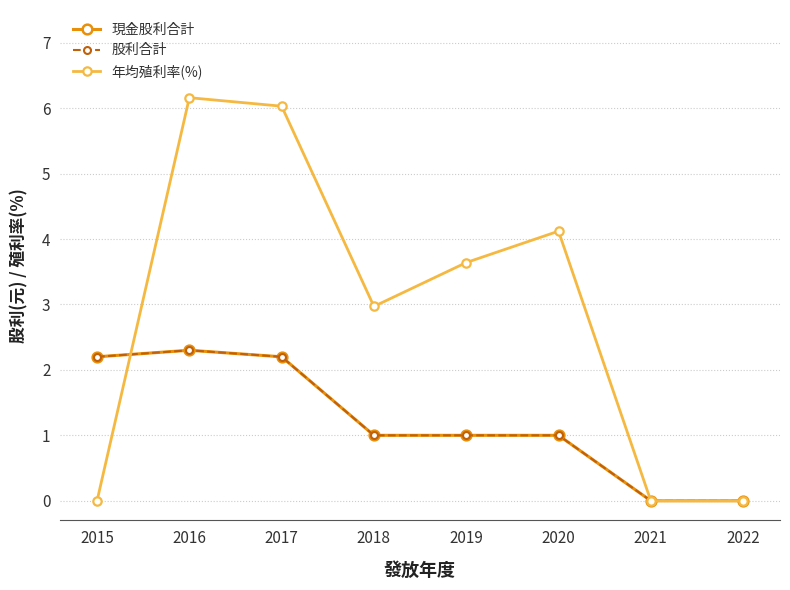

What is the sum of all 股利合計 values?

9.7